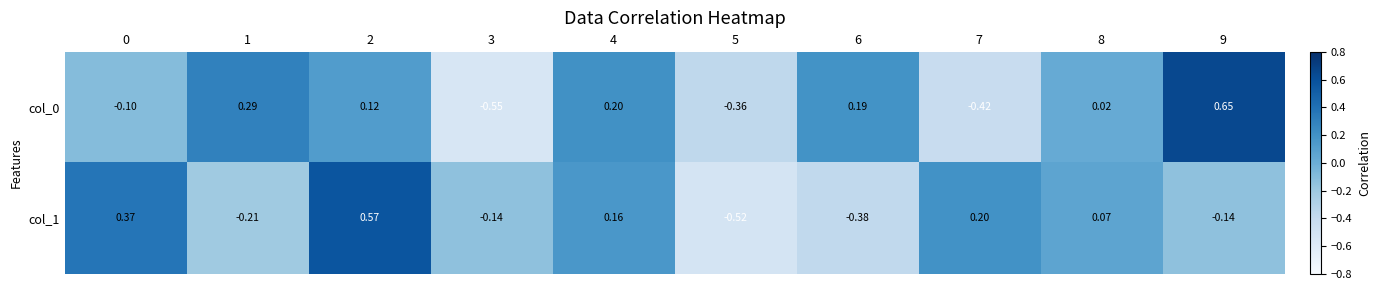

Is the value of col_1 at 2 greater than the value of col_0 at 5?

Yes